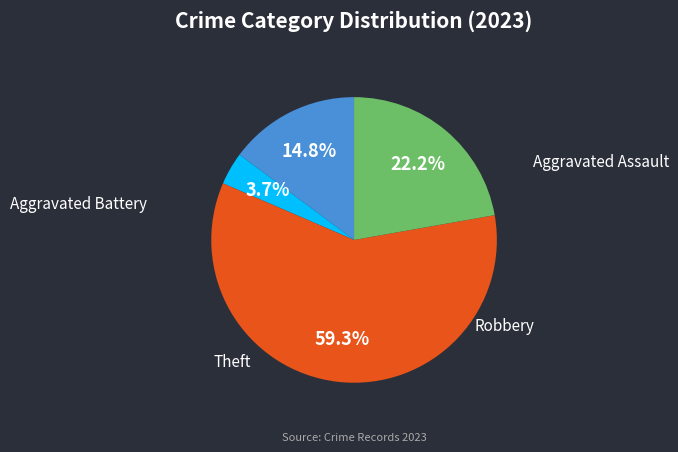

What percentage is NOT represented by Robbery?

40.7%